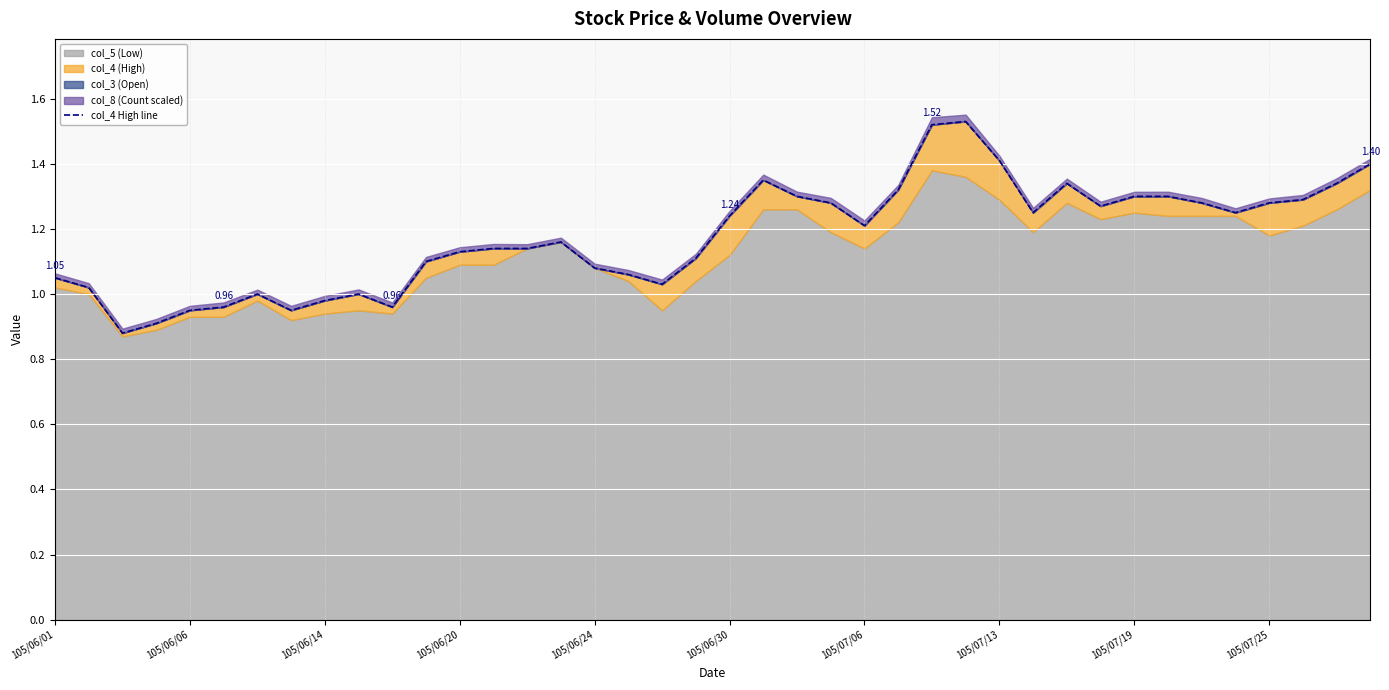

What is the ratio of the value at 18 to the value at 37?

0.8